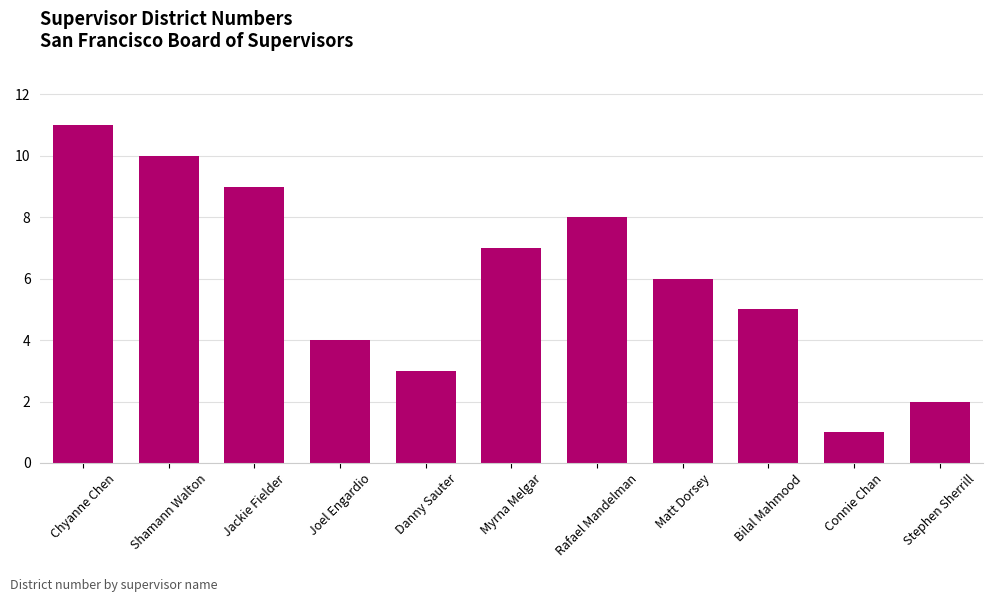

What is the difference between the values at Shamann Walton and Connie Chan?

9